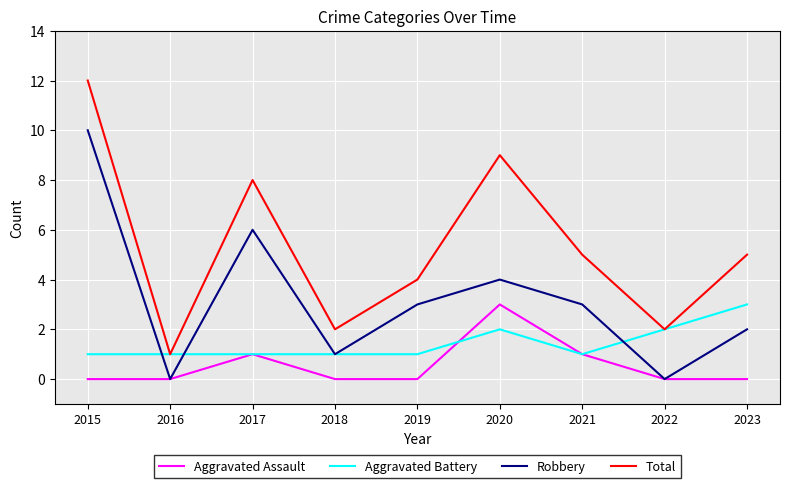

True or false: Total and Robbery cross at least once.

False